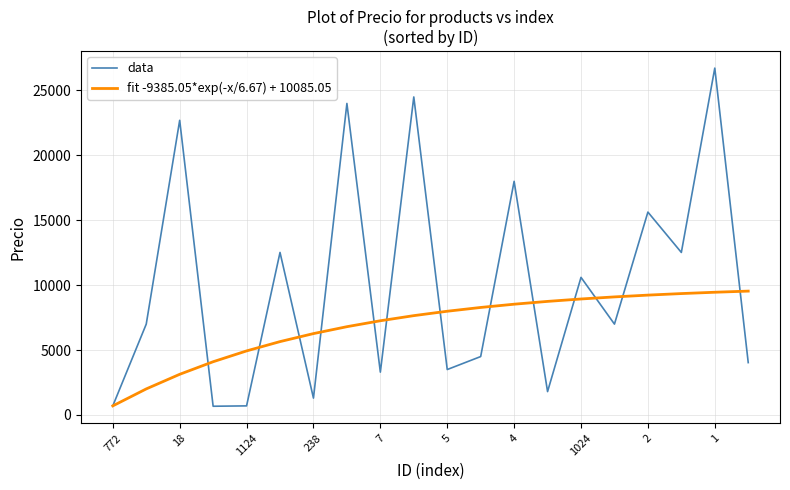

What is the greatest value displayed?

26723.0